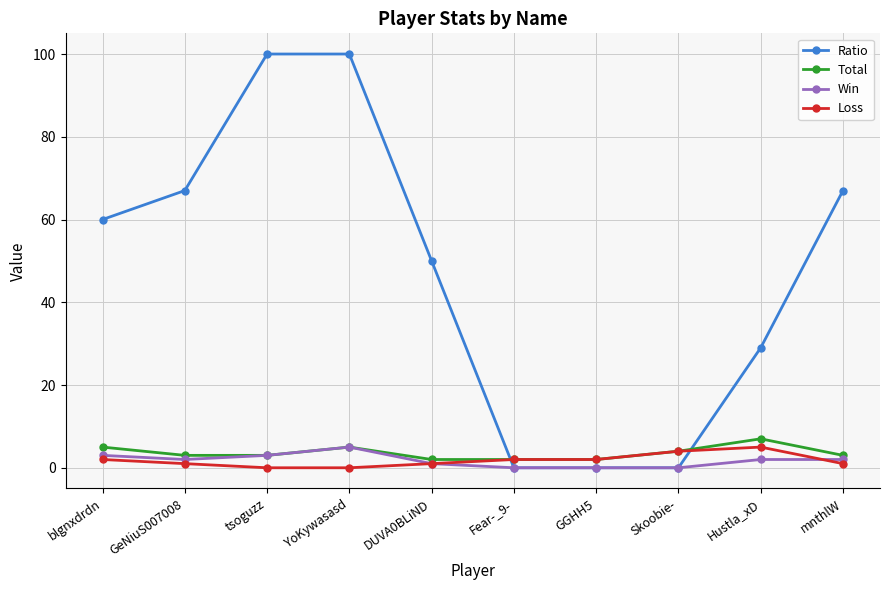

How many lines are shown in the chart?

4